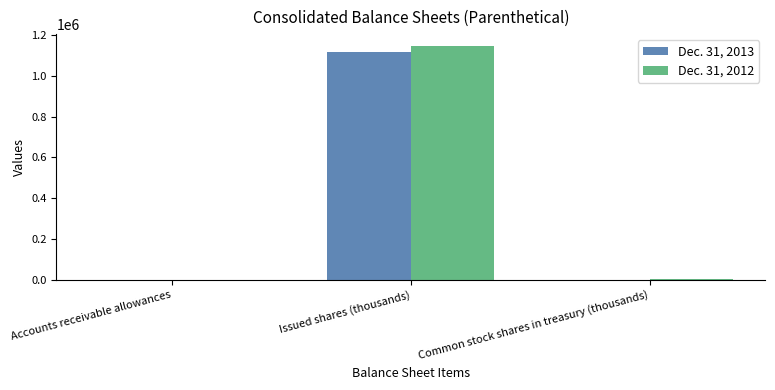

At which label is Dec. 31, 2012 closest to 573300?

Common stock shares in treasury (thousands)